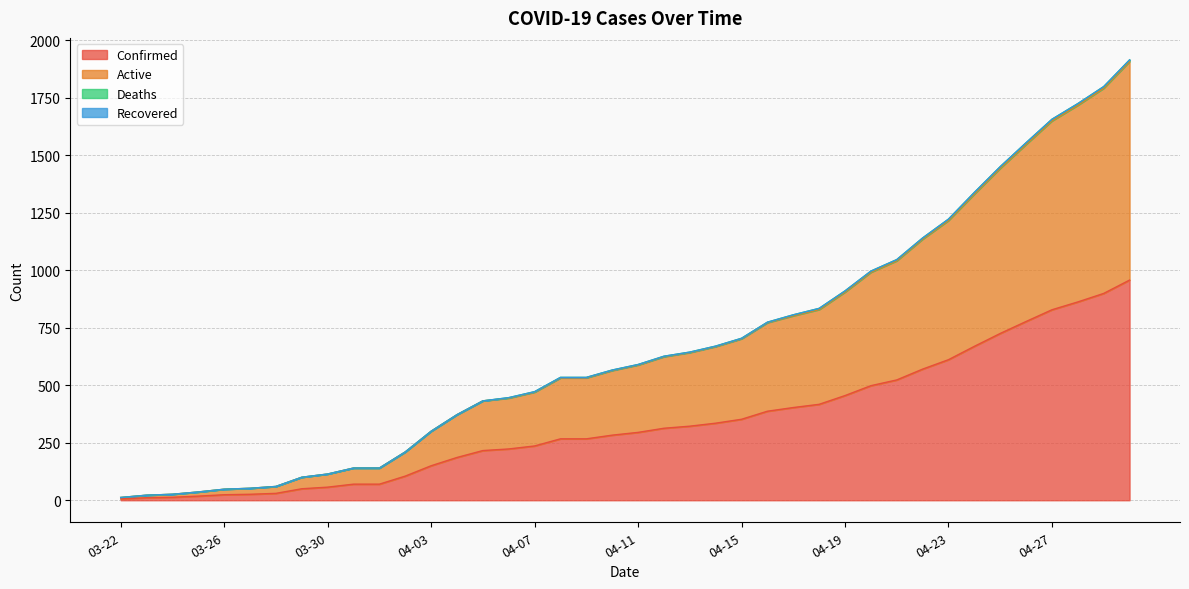

List the labels in order of Confirmed value, largest first.

04-30, 04-29, 04-28, 04-27, 04-26, 04-25, 04-24, 04-23, 04-22, 04-21, 04-20, 04-19, 04-18, 04-17, 04-16, 04-15, 04-14, 04-13, 04-12, 04-11, 04-10, 04-08, 04-09, 04-07, 04-06, 04-05, 04-04, 04-03, 04-02, 03-31, 04-01, 03-30, 03-29, 03-28, 03-27, 03-26, 03-25, 03-24, 03-23, 03-22